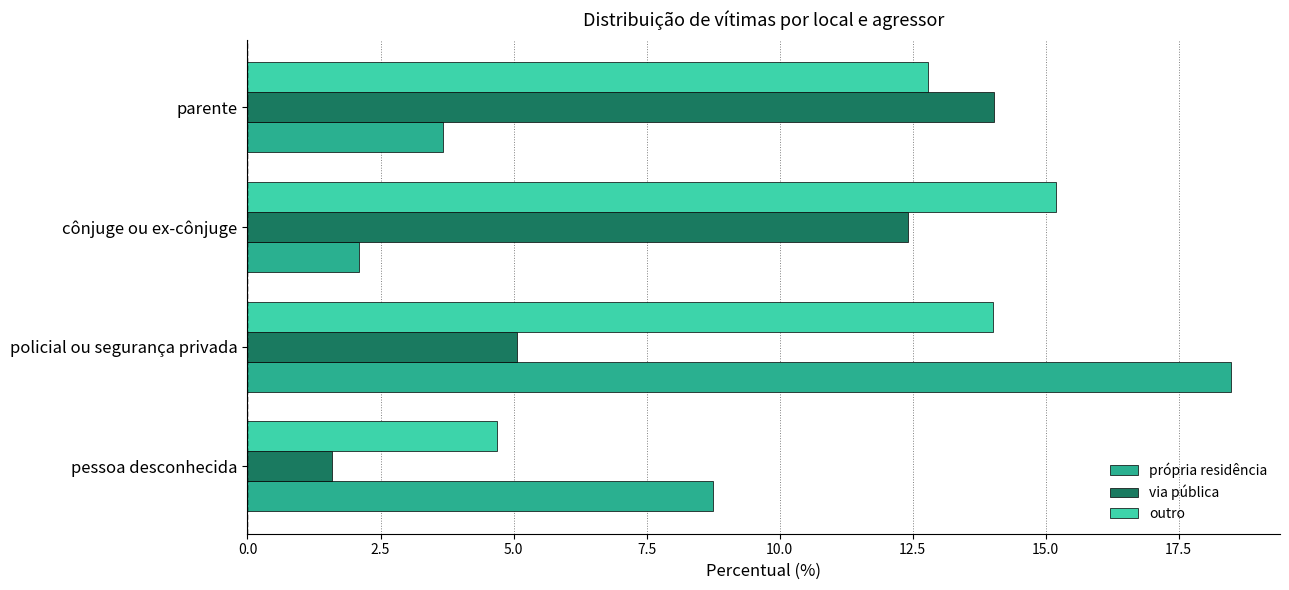

What is the difference between the via pública values at policial ou segurança privada and pessoa desconhecida?

3.5